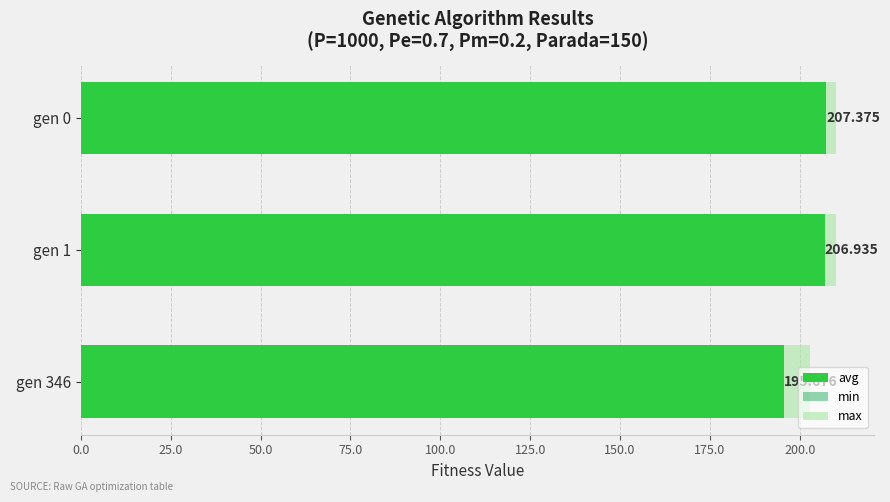

What value does the max series have at gen 0?

210.1